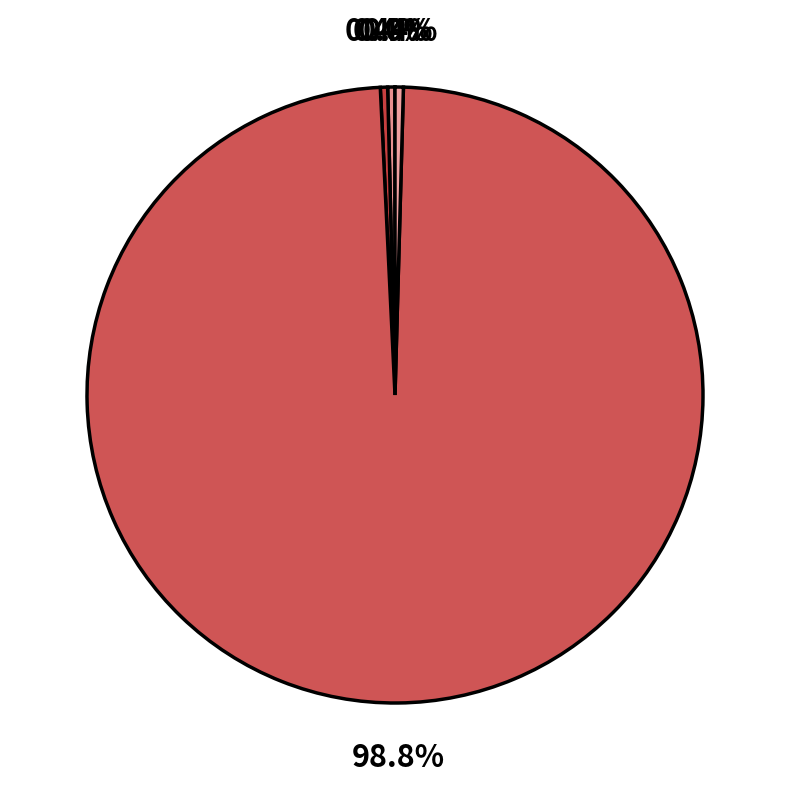

Which category accounts for the majority?

Training Time